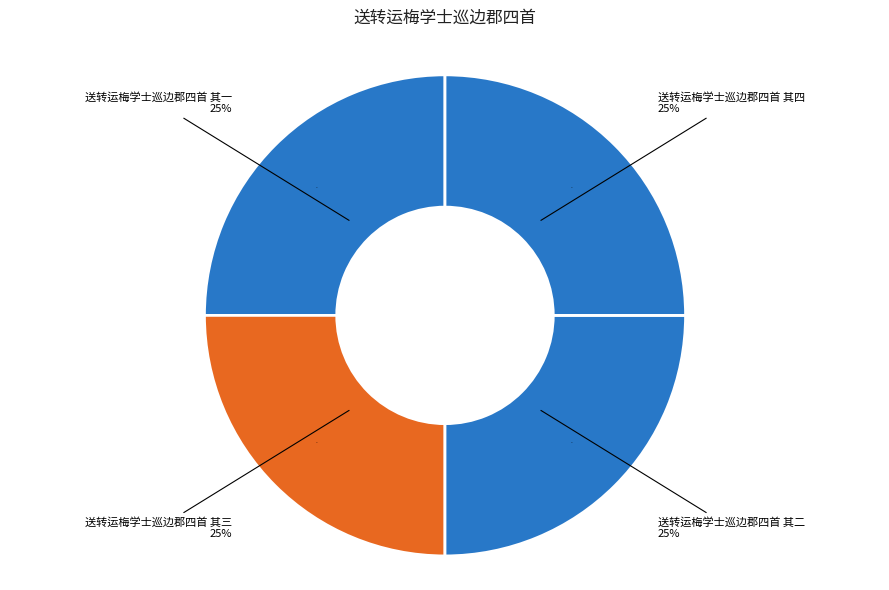

Is there a majority slice in this chart?

No